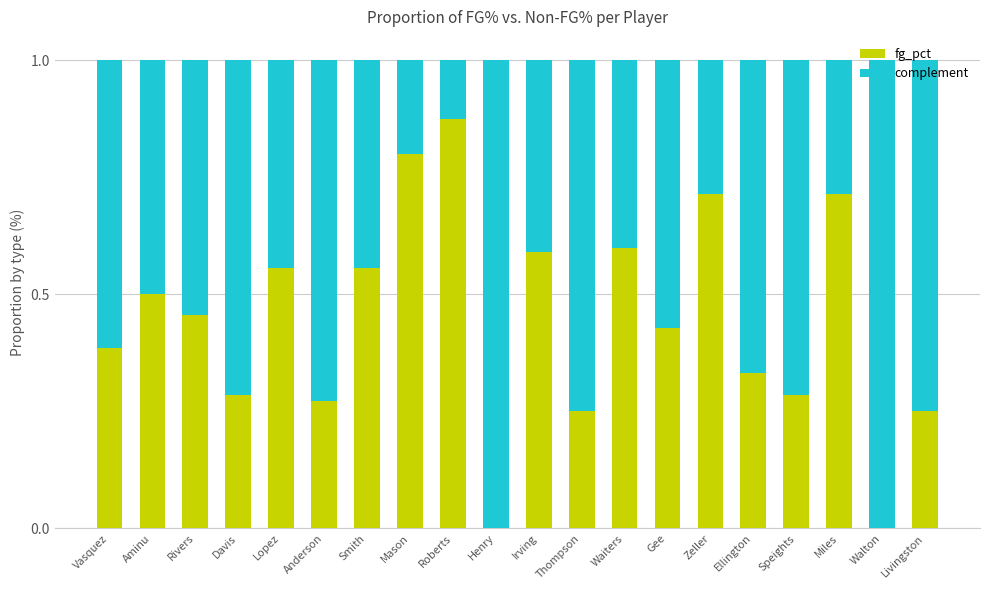

Is it true that fg_pct equals 0.5 at Rivers?

True